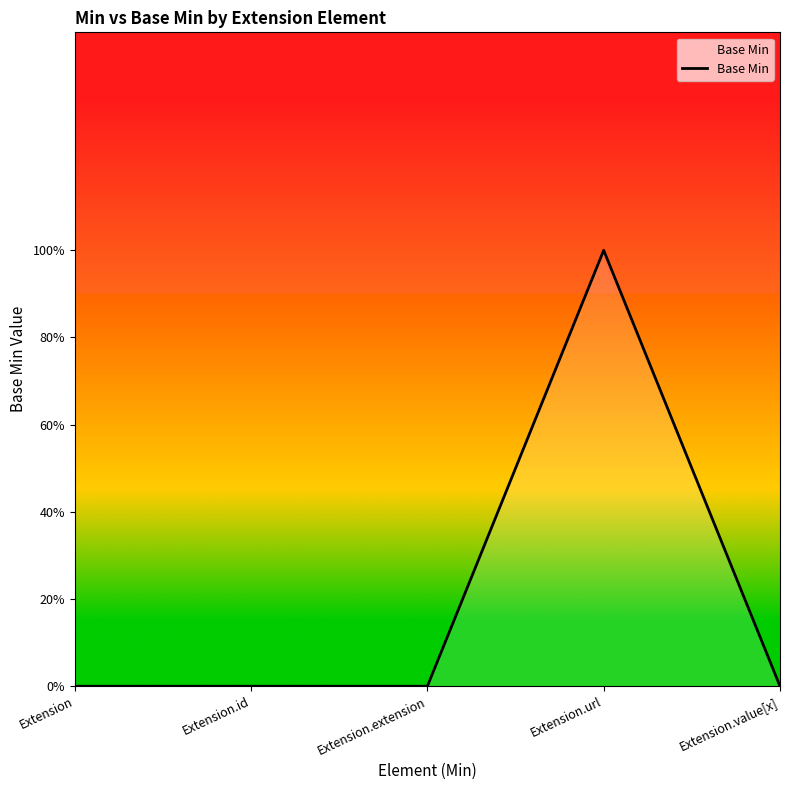

Is this an area chart (filled region under the line)?

Yes